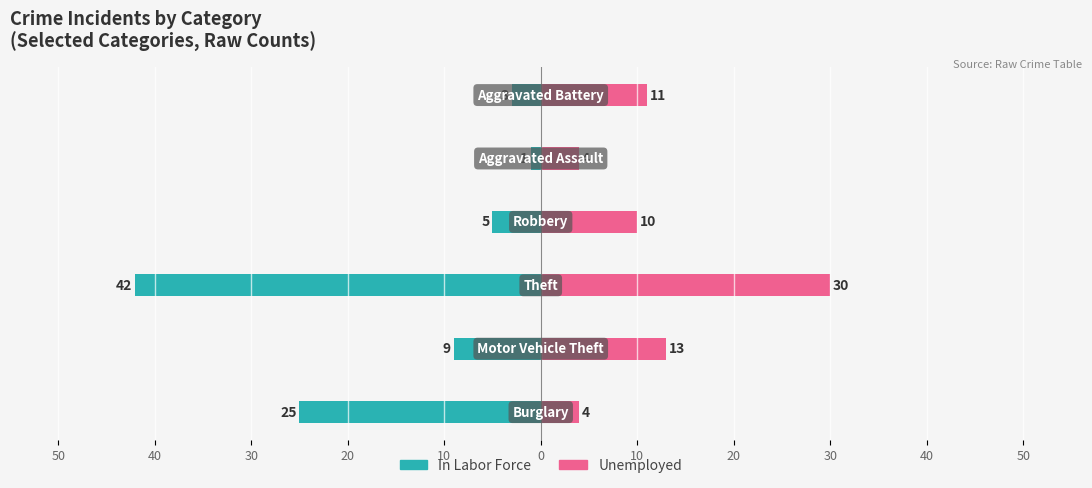

The Unemployed series shows 3 at 50. True or false?

False